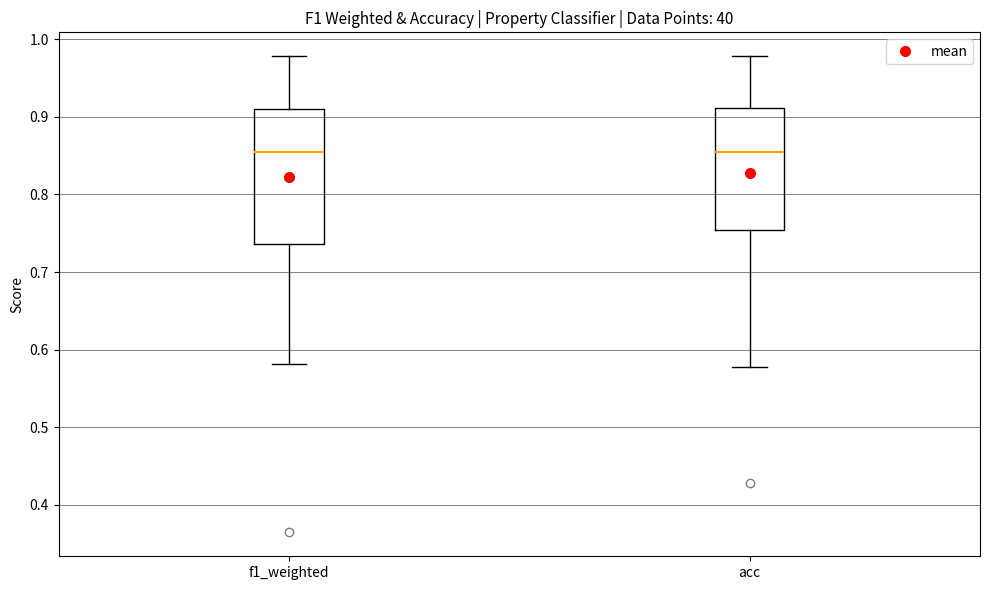

Comparing the boxes themselves (not the whiskers), which one is the tallest?

f1_weighted